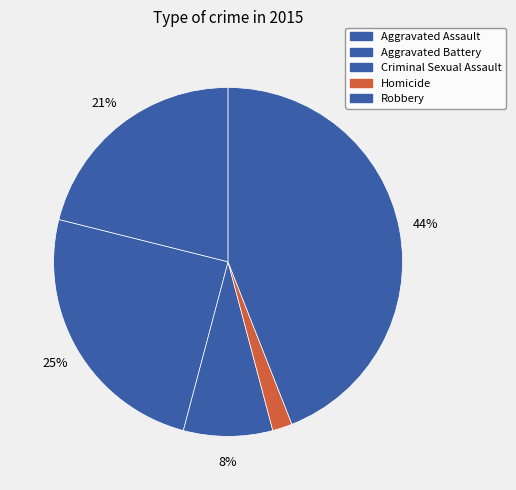

The Criminal Sexual Assault slice represents 8% of the pie. True or false?

True